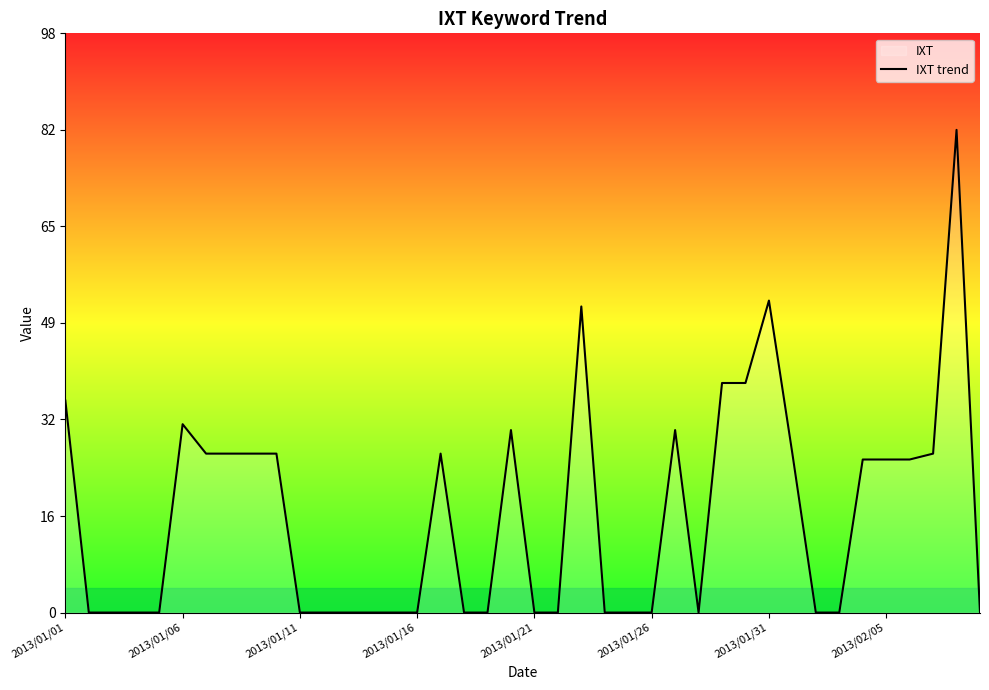

Is it true that the value at 8 is 37?

False